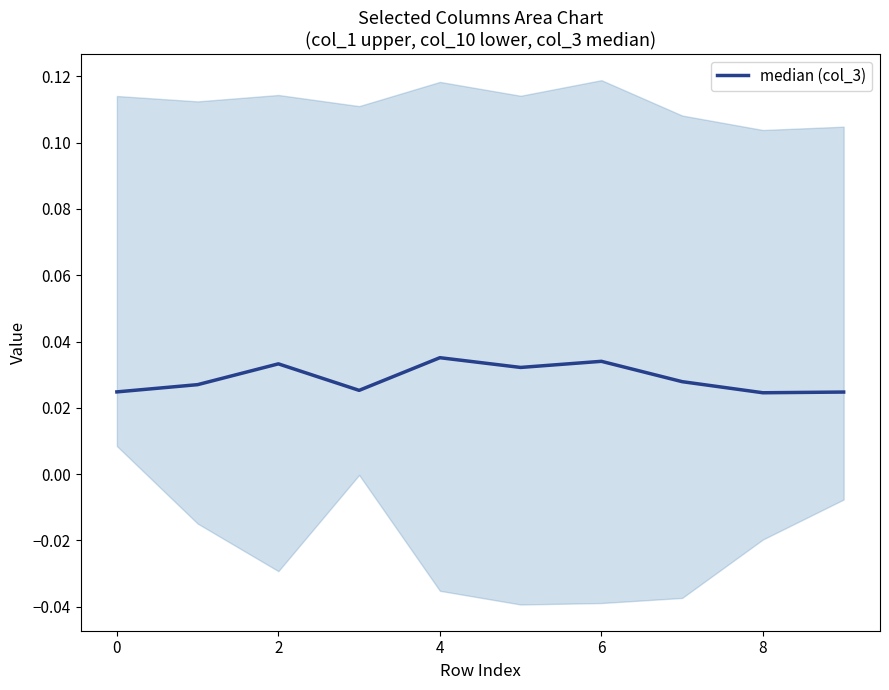

At which category does the chart reach its peak across all series?

4